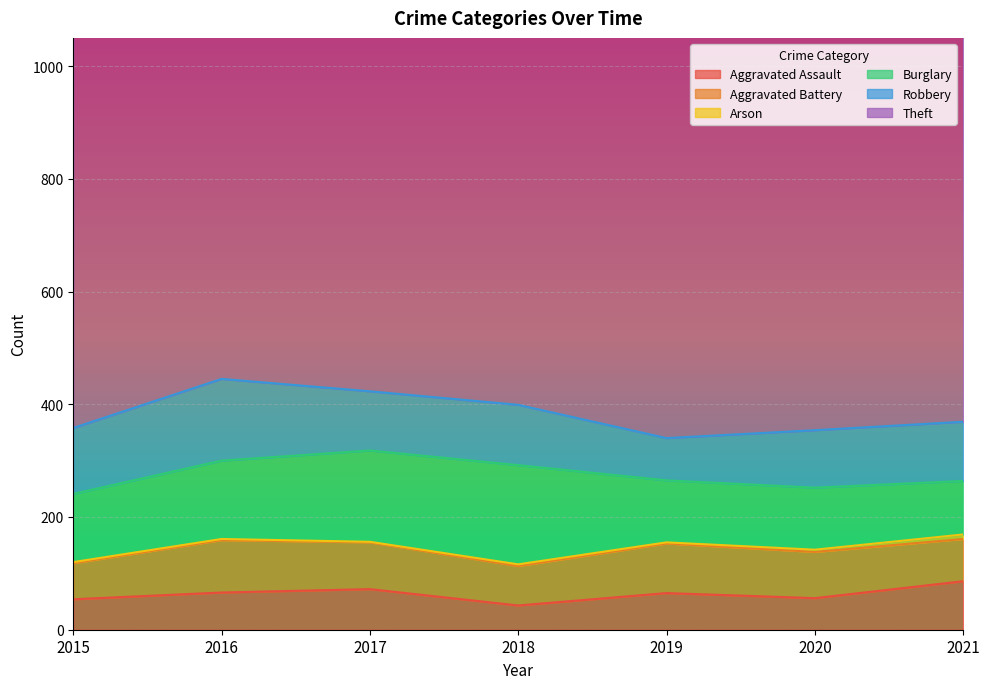

Reading left to right, transcribe all the data shown in this chart.

Aggravated Assault: 54	66	72	43	65	56	86
Aggravated Battery: 64	93	83	70	88	82	75
Arson: 2	2	1	3	2	4	8
Burglary: 121	139	162	176	110	110	95
Robbery: 117	145	105	107	75	102	105
Theft: 874	999	979	977	914	783	791